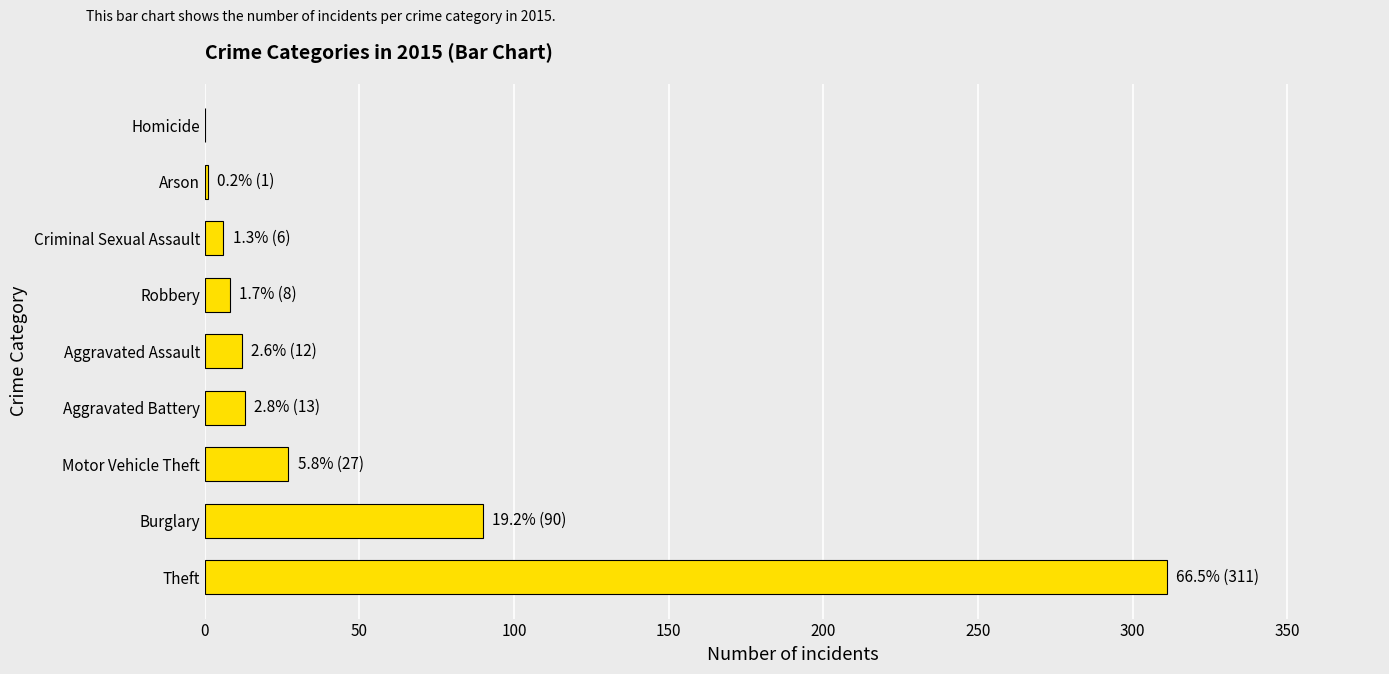

Between Homicide and Motor Vehicle Theft, which is larger?

Motor Vehicle Theft